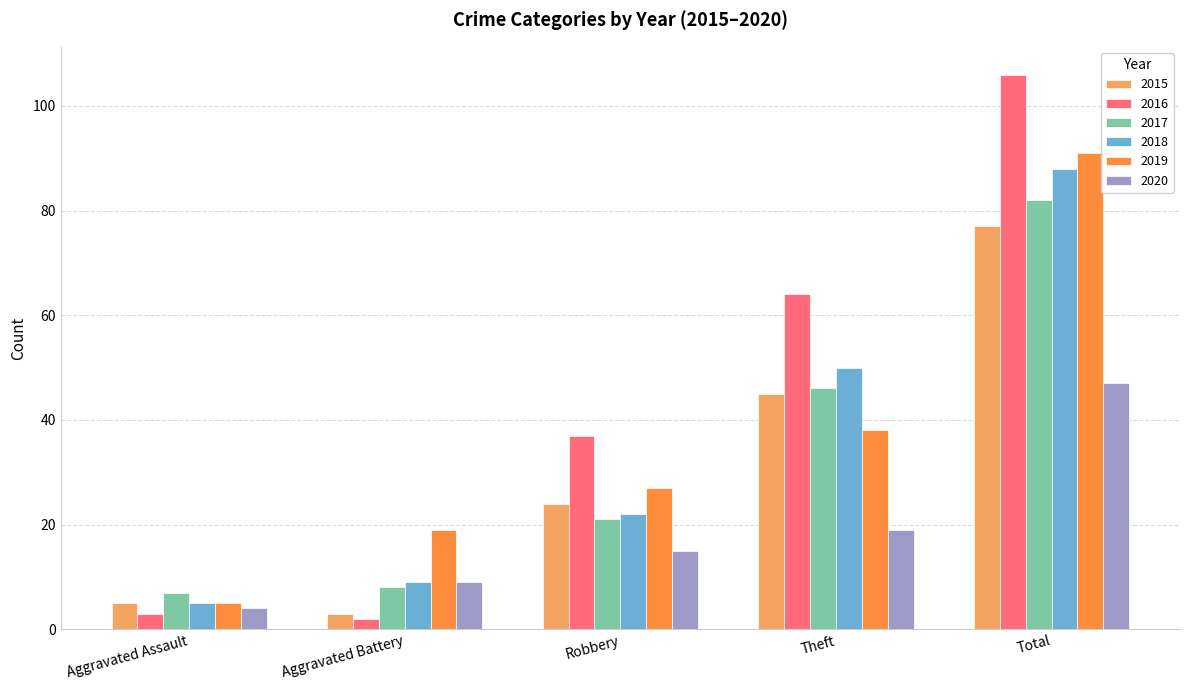

Count the number of categories in the chart.

5